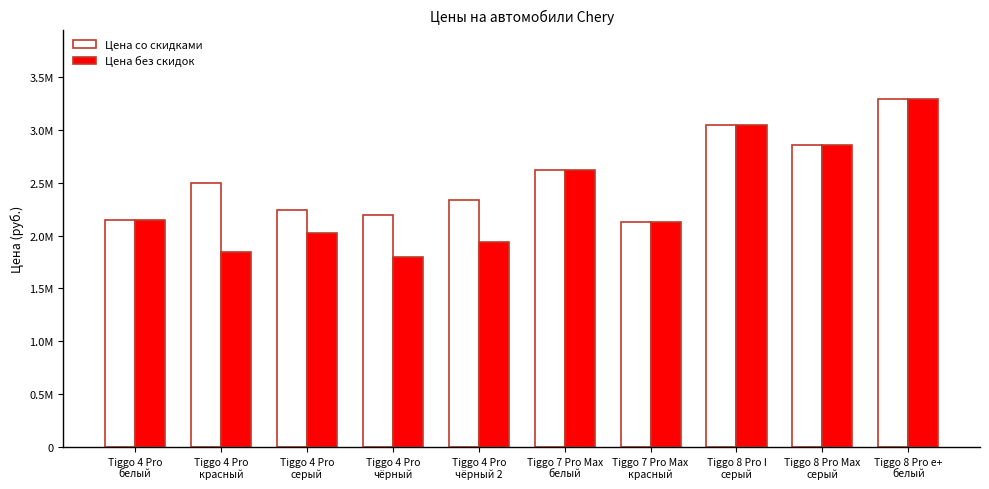

The Цена со скидками series shows 2199000 at Tiggo 4 Pro
чёрный. True or false?

True